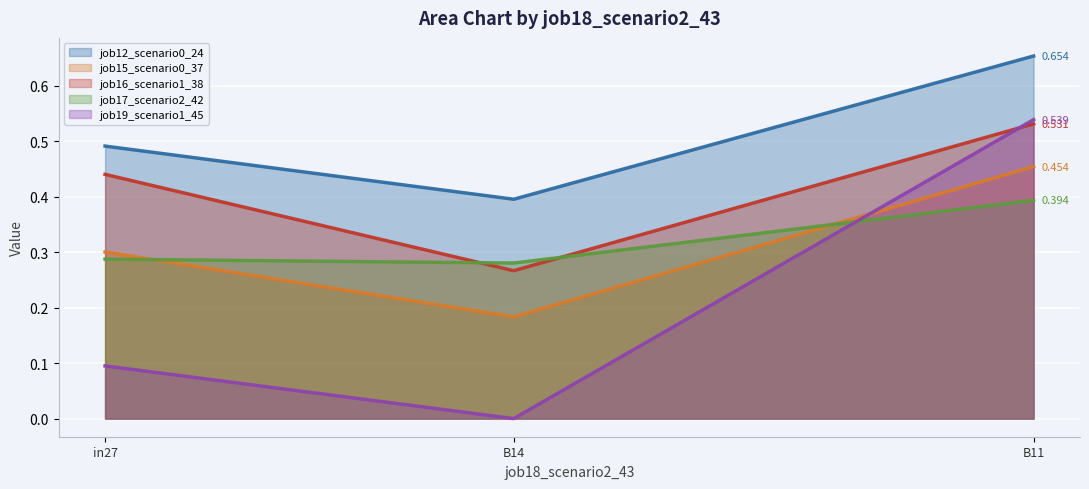

What is the sum of the job16_scenario1_38 values at B11 and B14?

0.8